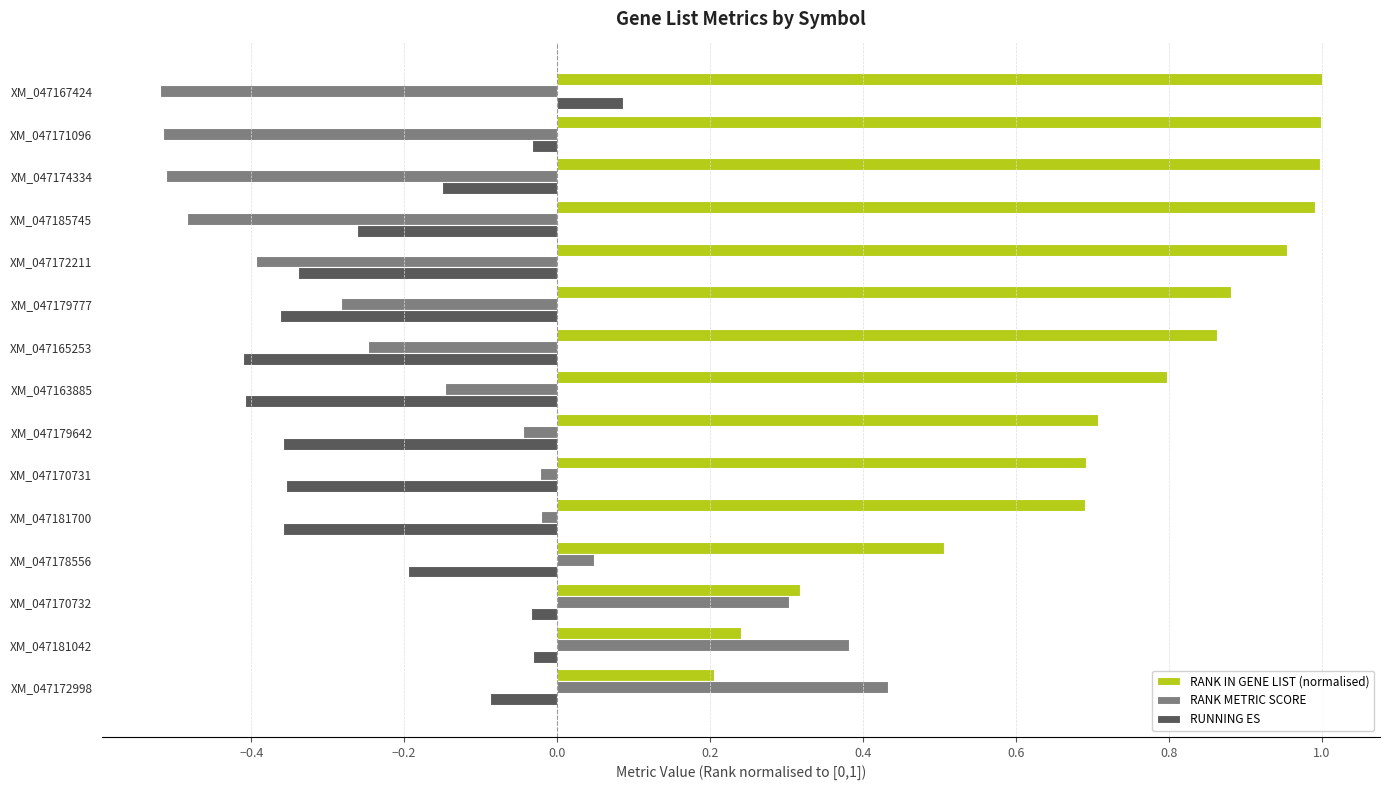

Is it true that RANK IN GENE LIST (normalised) equals 0.2 at XM_047172998?

True